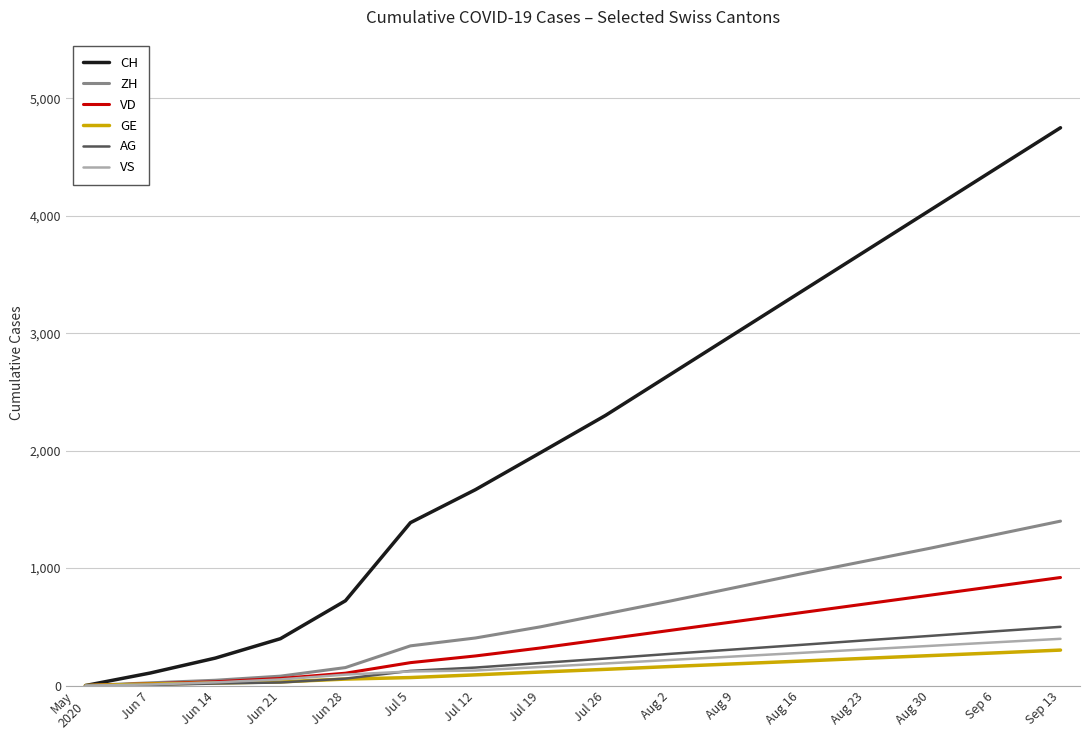

The value of ZH at Aug 2 is 720. True or false?

True